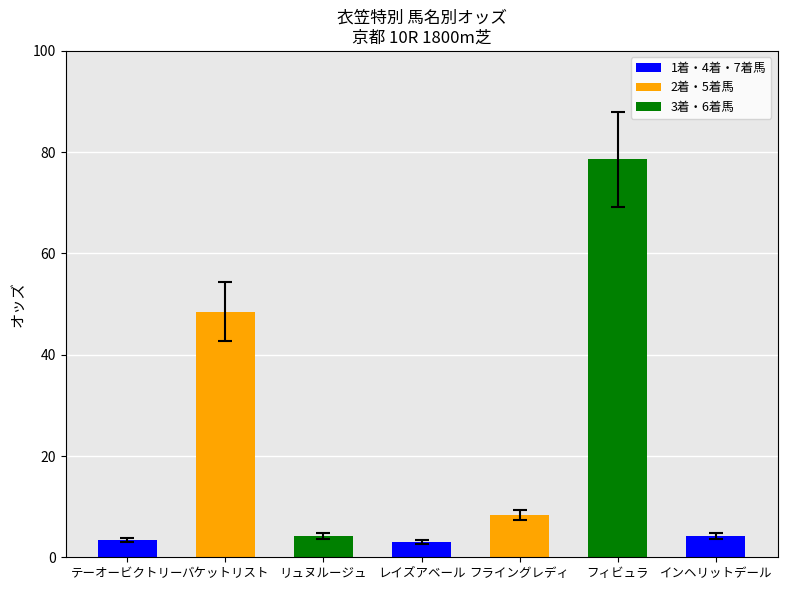

Which label corresponds to the largest value in the chart?

フィビュラ